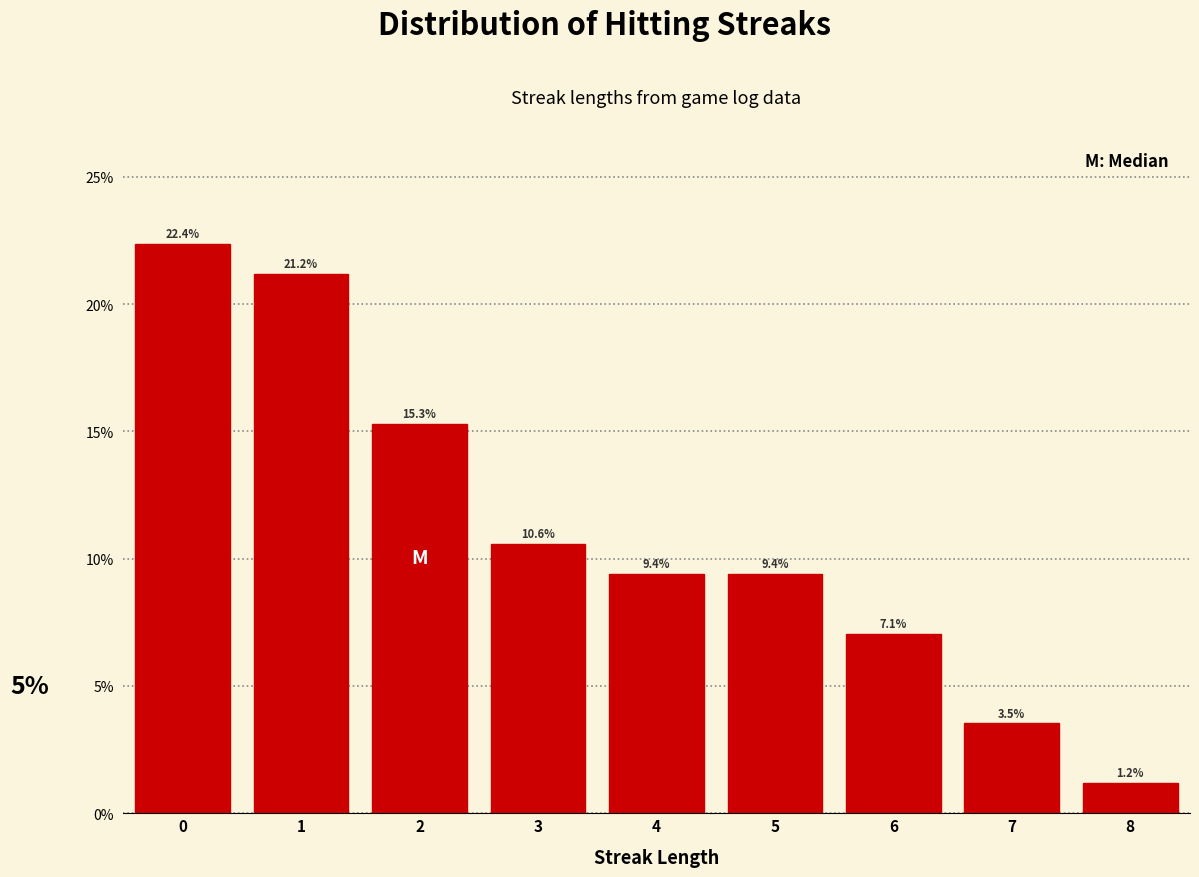

Reading left to right, transcribe this chart: for each bar, give the range it covers on the x-axis and its height.

-0.5 to 0.5: 22.4
0.5 to 1.5: 21.2
1.5 to 2.5: 15.3
2.5 to 3.5: 10.6
3.5 to 4.5: 9.4
4.5 to 5.5: 9.4
5.5 to 6.5: 7.1
6.5 to 7.5: 3.5
7.5 to 8.5: 1.2